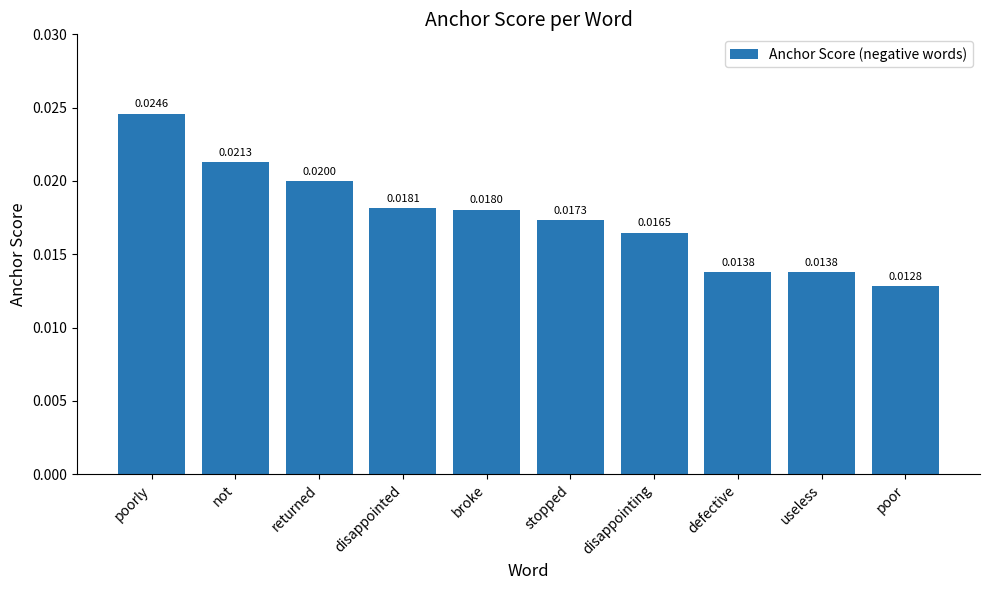

Does the chart contain stacked bars?

No